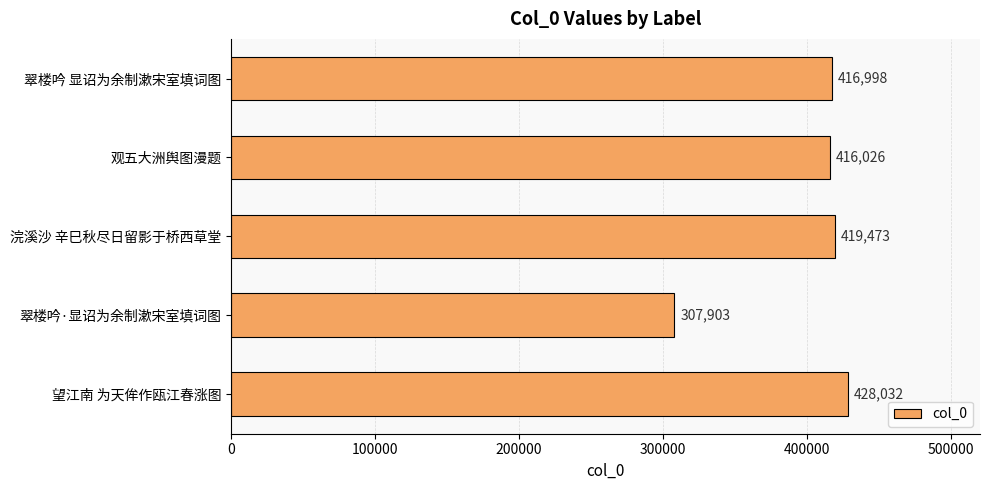

What is the maximum value shown in the chart?

428032